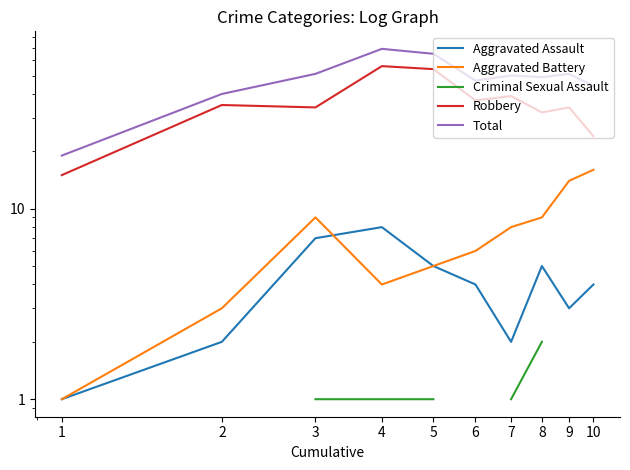

Which series has the largest range (max minus min)?

Total